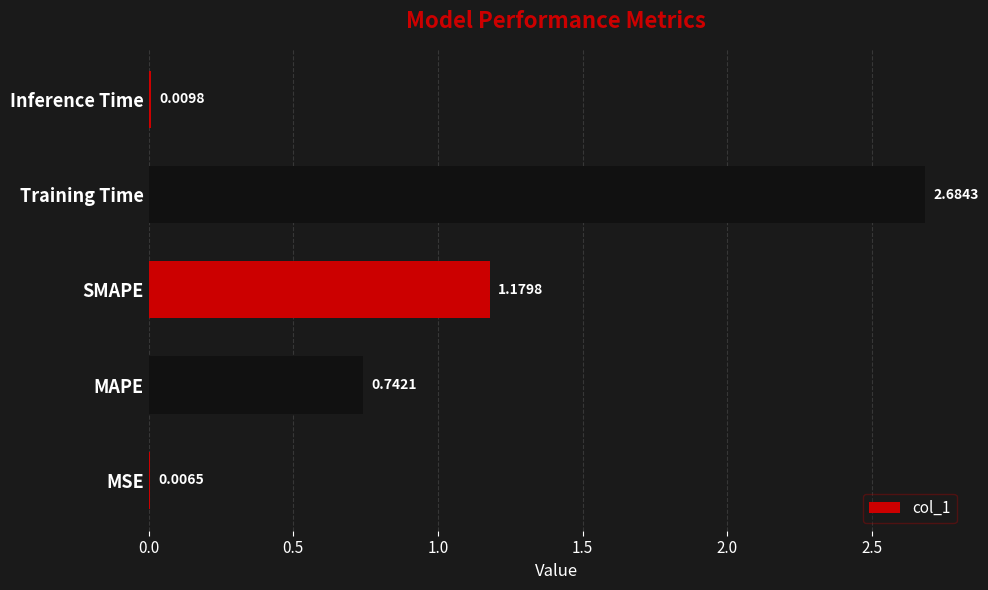

Which label corresponds to the largest value in the chart?

Training Time